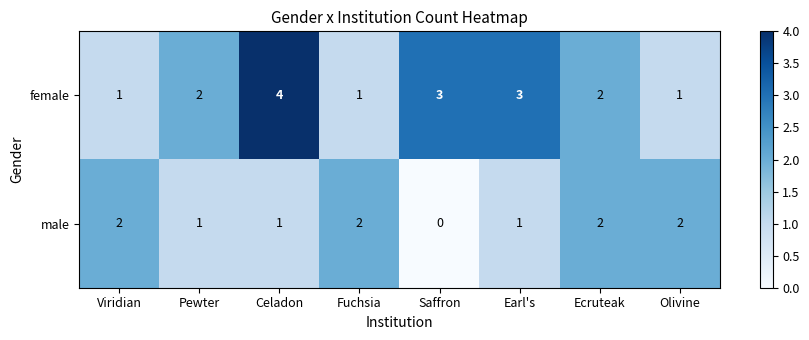

Rank the series by their average value, from lowest to highest.

male, female